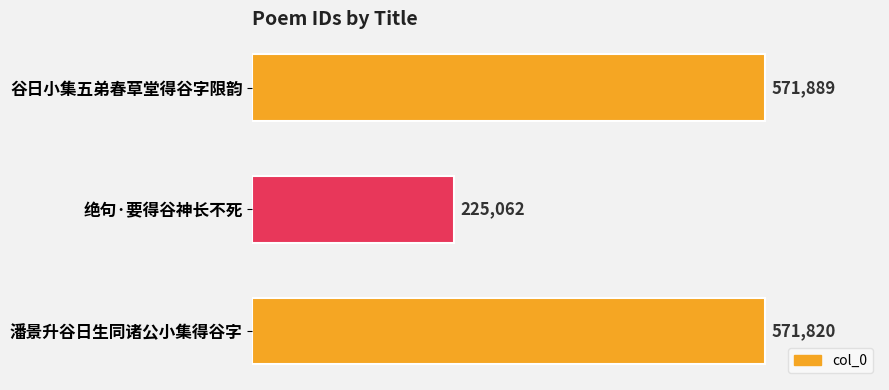

What is the difference between the second highest and minimum values?

346758